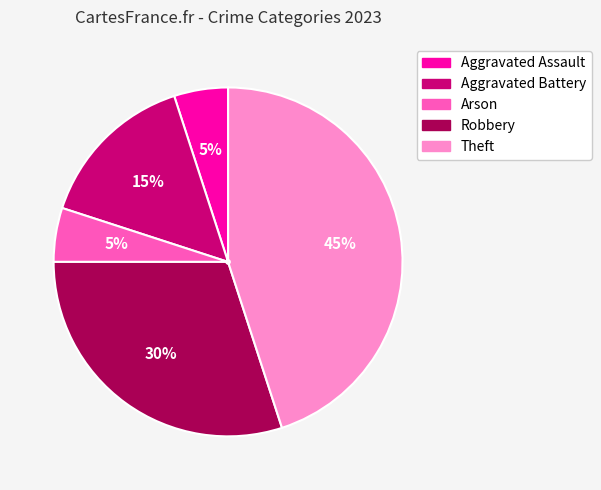

Does any single category account for the majority?

No